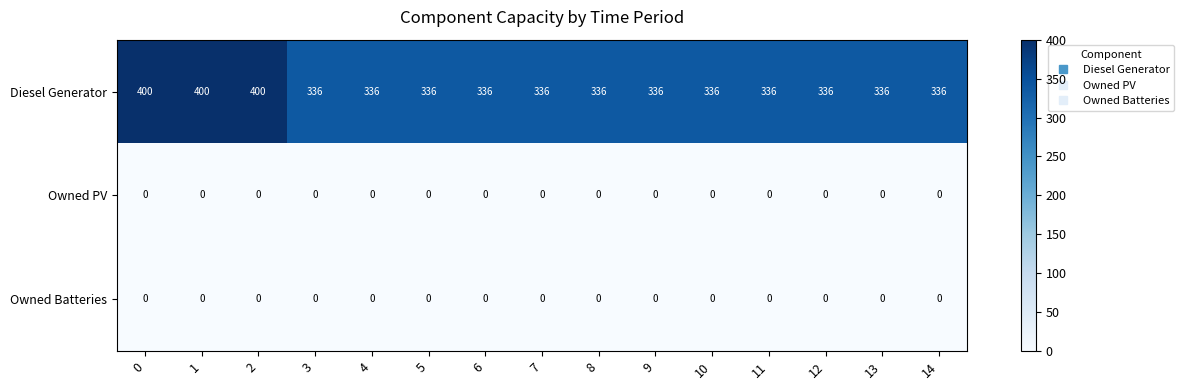

What is the difference between the second highest and second lowest values in the Diesel Generator series?

64